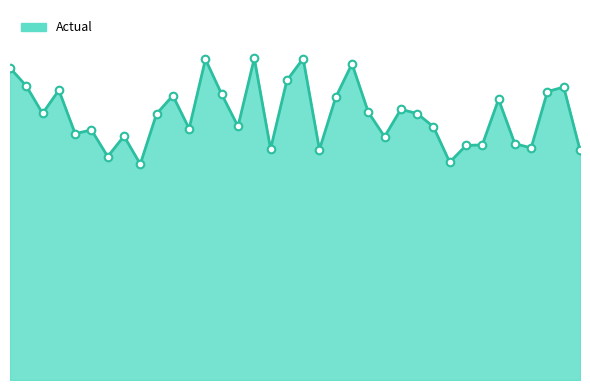

Is this an area chart (filled region under the line)?

Yes